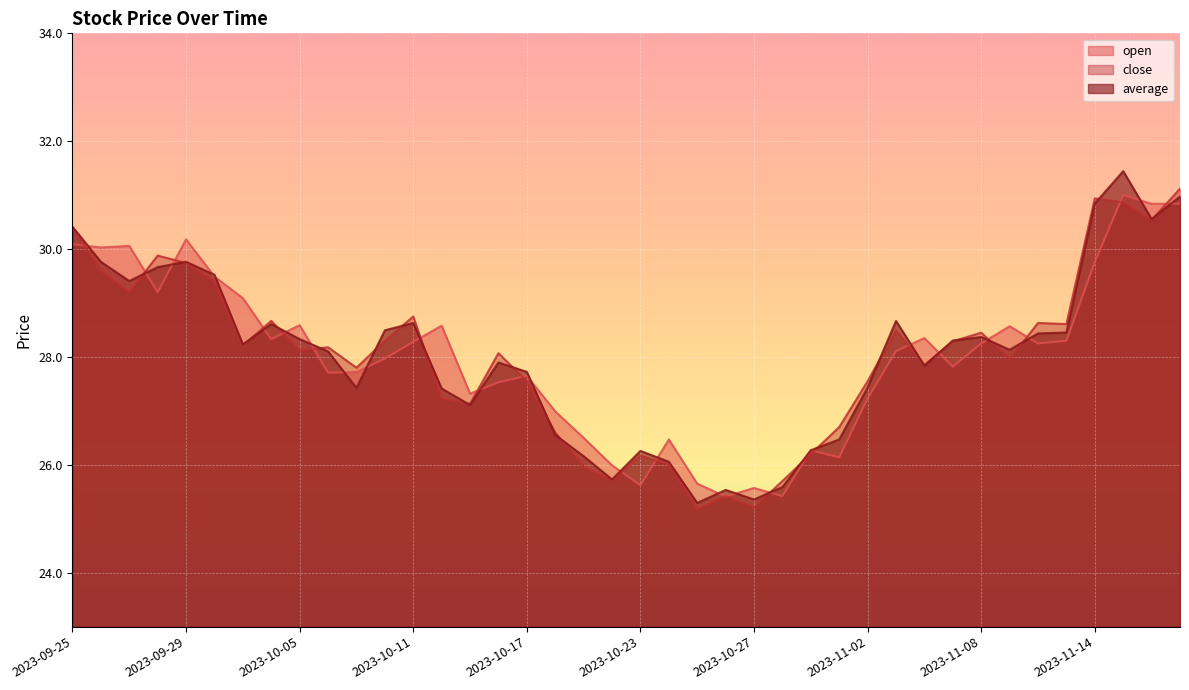

Which series changed the most between 2023-09-25 and 2023-11-06?

average